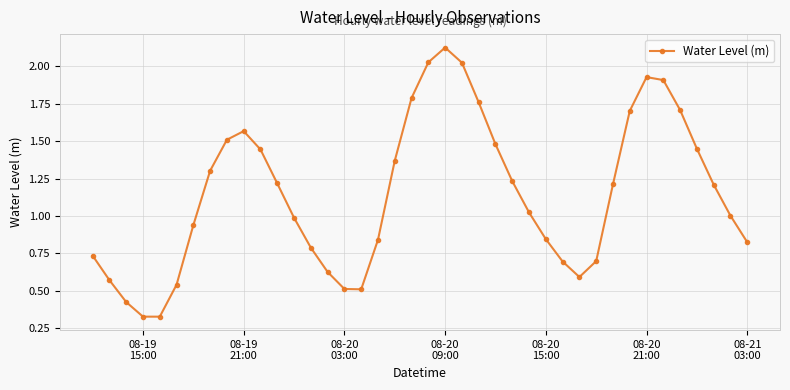

What is the sum of all values?

45.8